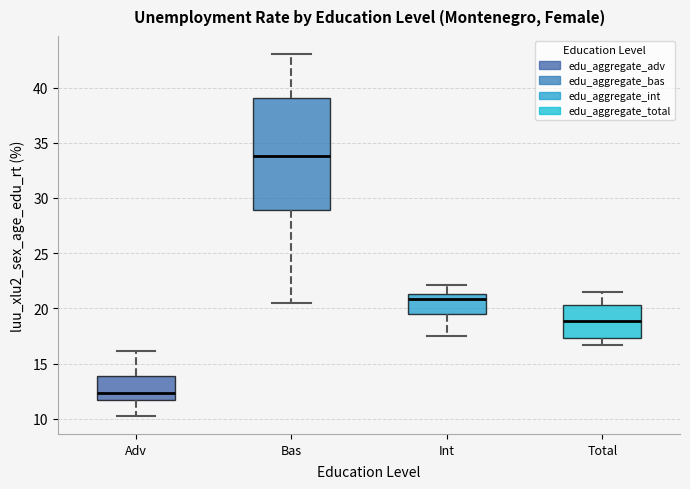

Where is the upper edge of the box for Total on the y-axis? The values are not printed on the chart, so give them approximately, as read against the axis.

20.5